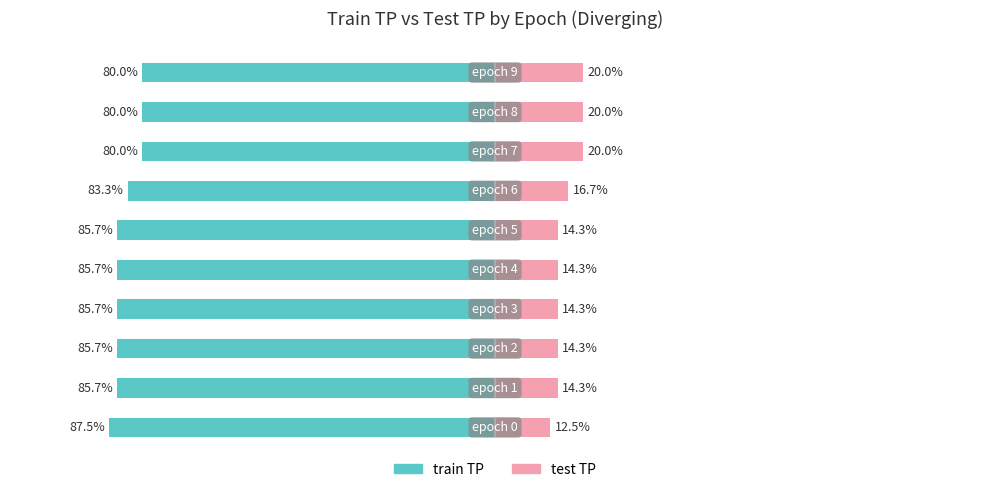

What is the sum of all test TP values?

160.6